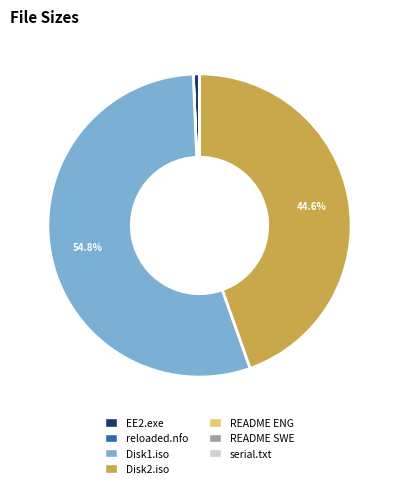

Does any single category account for the majority?

Yes